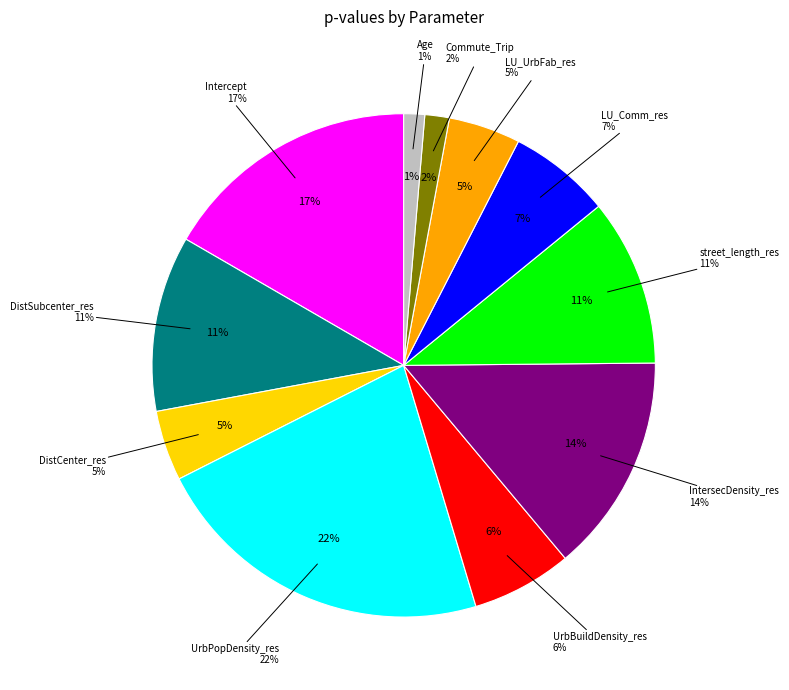

To the nearest percent, what is the combined percentage of Commute_Trip and DistSubcenter_res?

13%